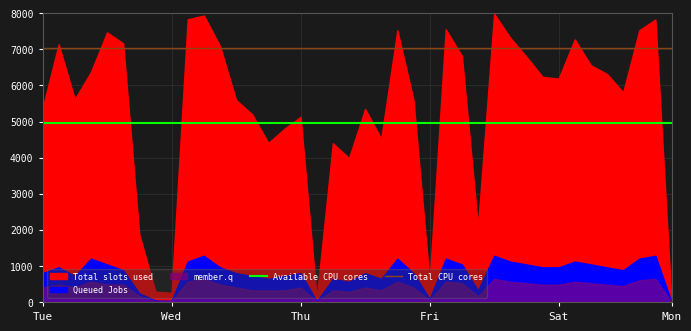

True or false: Available CPU cores and Total CPU cores intersect in this chart.

False